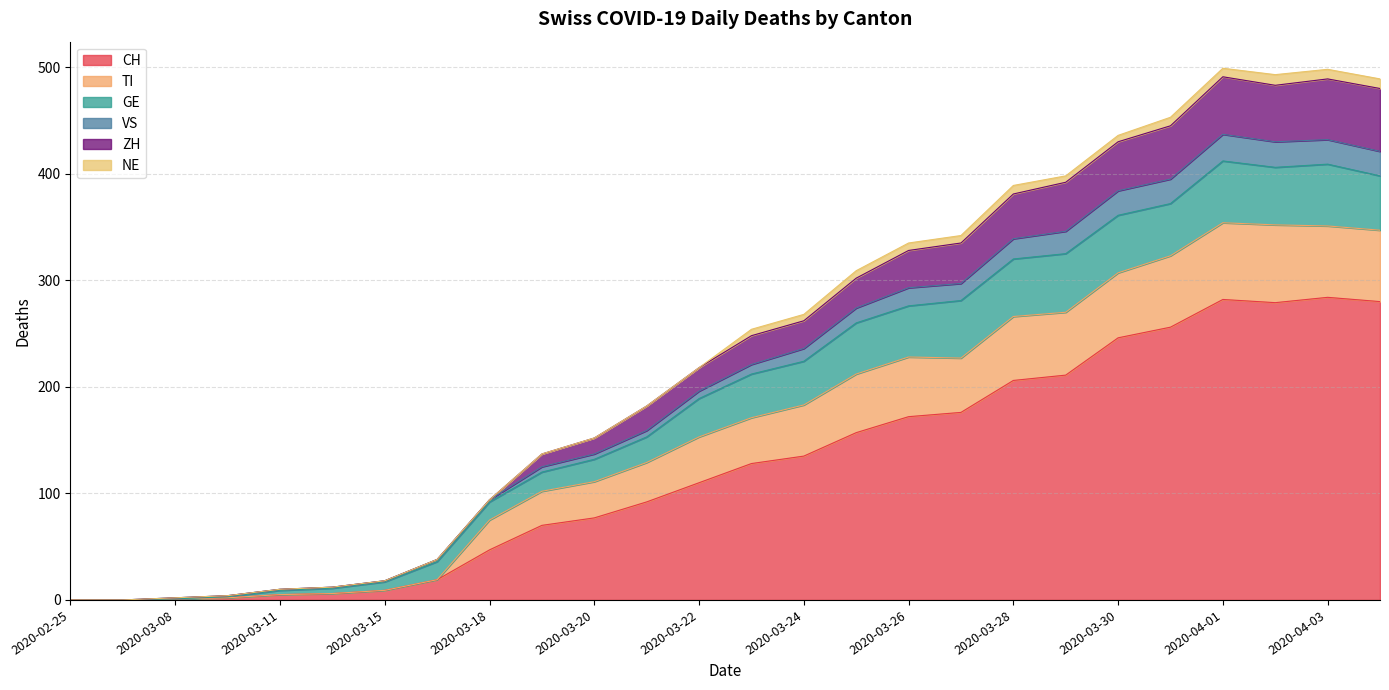

What is the highest value of the CH series?

284